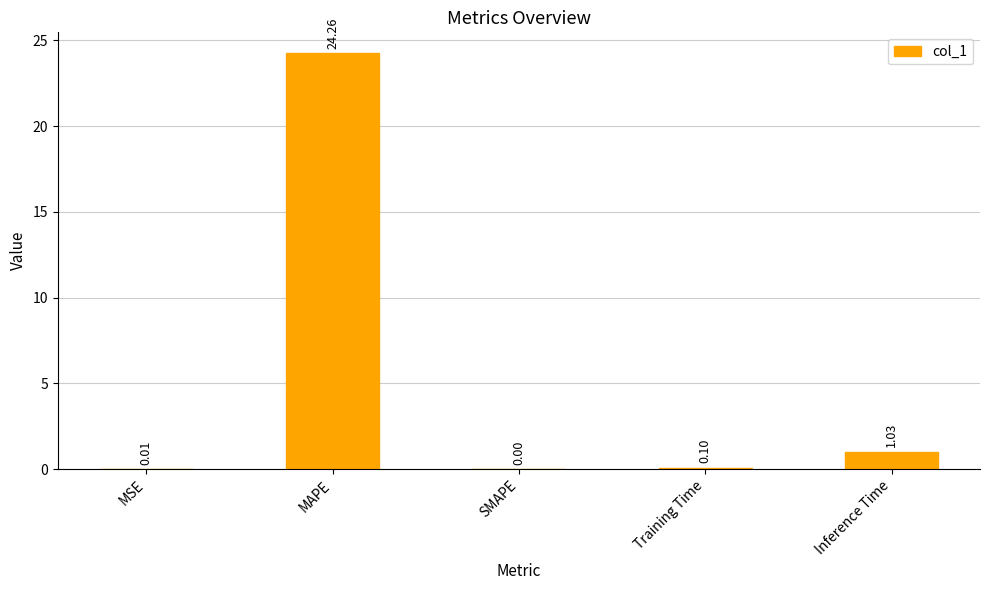

What is the average value?

5.1